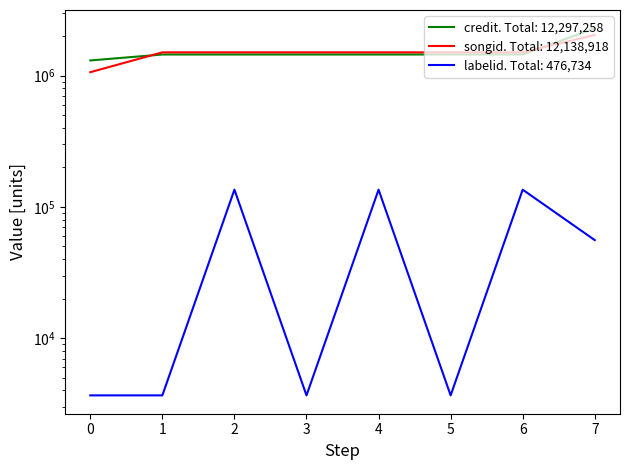

Does the chart display data point markers on the line(s)?

No